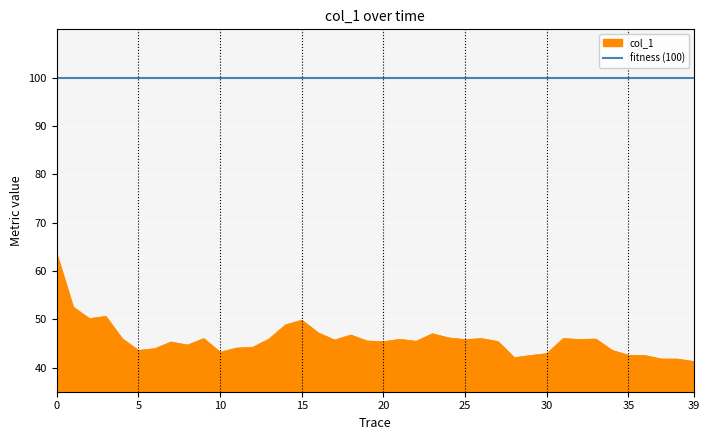

What is the greatest value displayed?

100.0